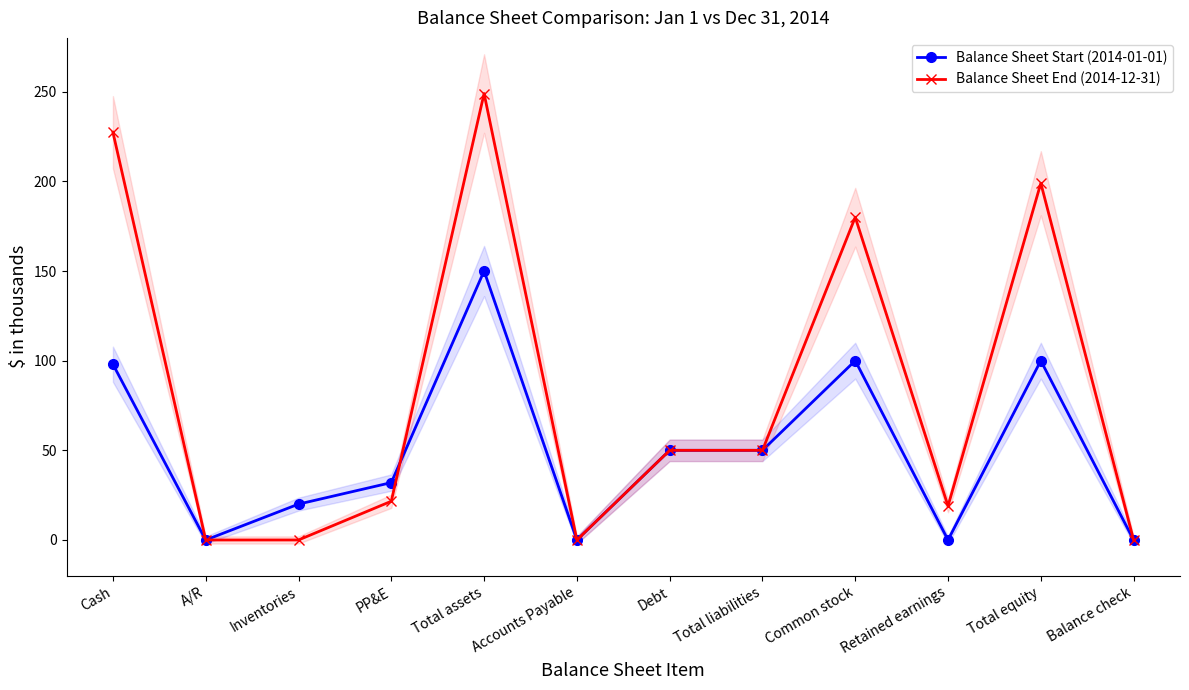

Where is the first local maximum for Balance Sheet End (2014-12-31)?

Total assets